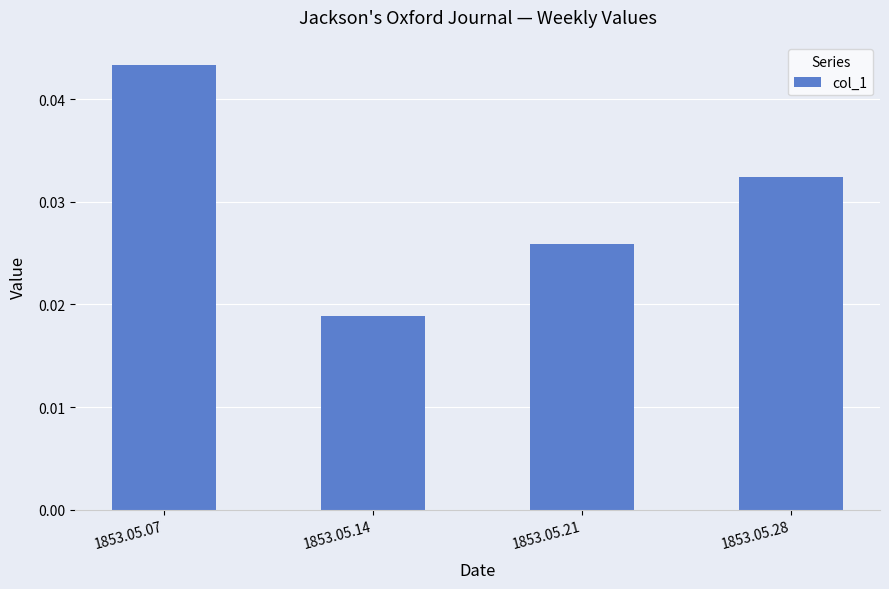

Are the bars grouped side by side (vs. stacked)?

No